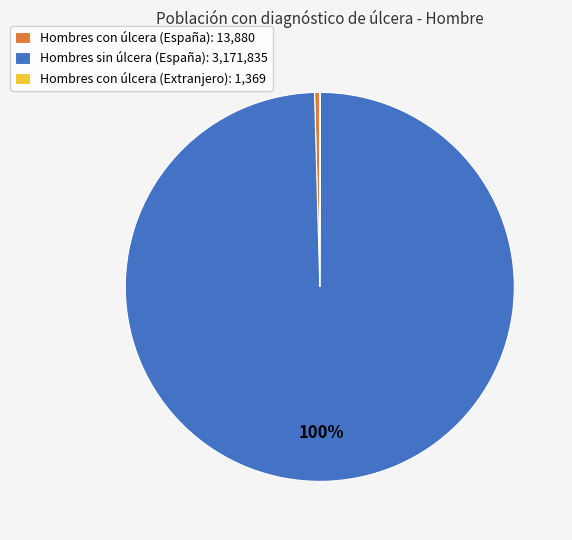

To the nearest percent, what is the average slice percentage?

33%